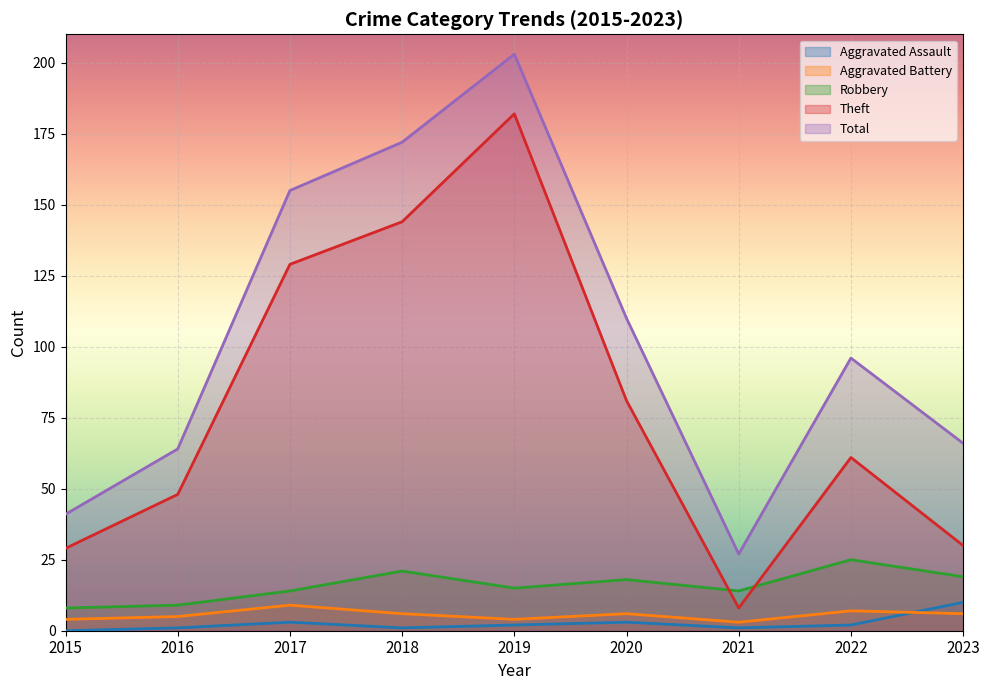

In Aggravated Assault, how many points are higher than both neighbors (excluding endpoints)?

2